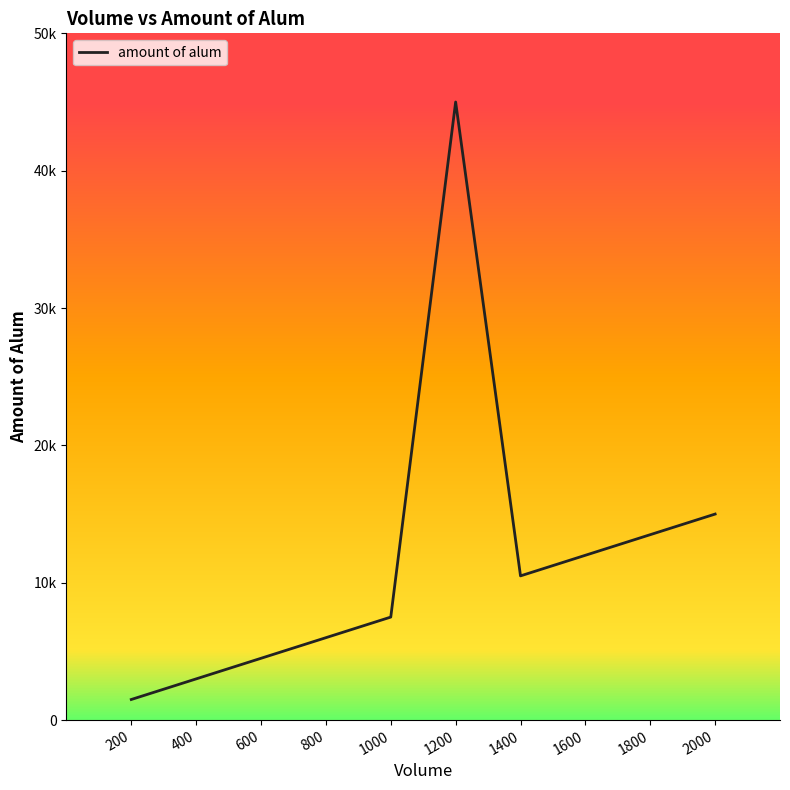

At which label is the value closest to 23250?

2000